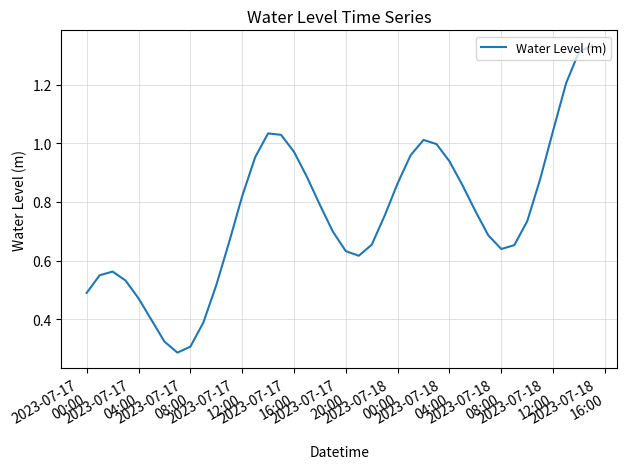

Does the chart display data point markers on the line(s)?

No